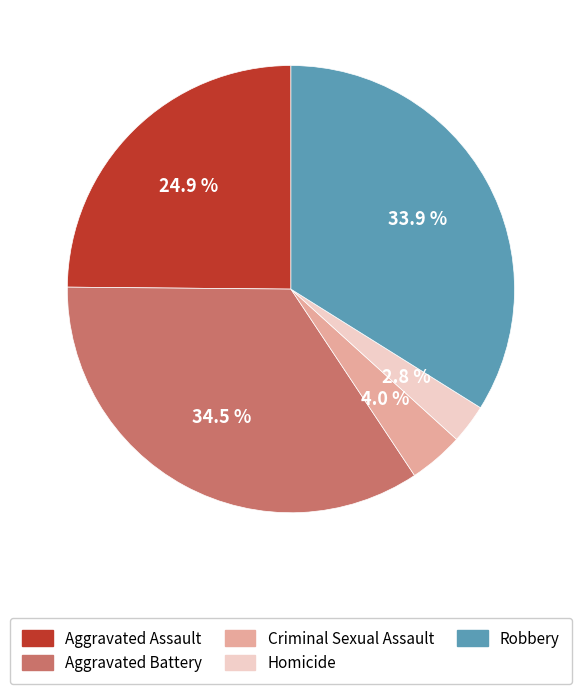

What is the largest slice in the pie chart?

Aggravated Battery